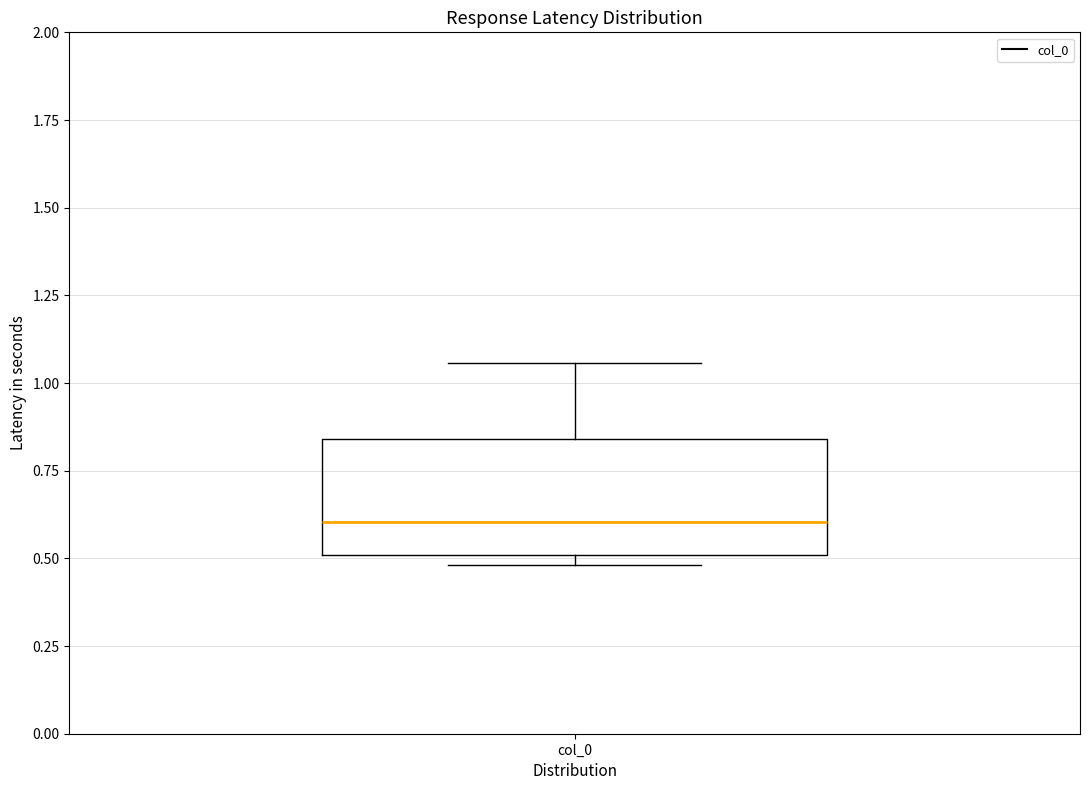

Read this box plot against the y-axis: the position of the median line, the range covered by the box, and the ends of both whiskers. The values are not printed on the chart, so give them approximately, as read against the axis.

median 0.60, box 0.50 to 0.85, whiskers 0.50 (just below the box's lower edge) to 1.05